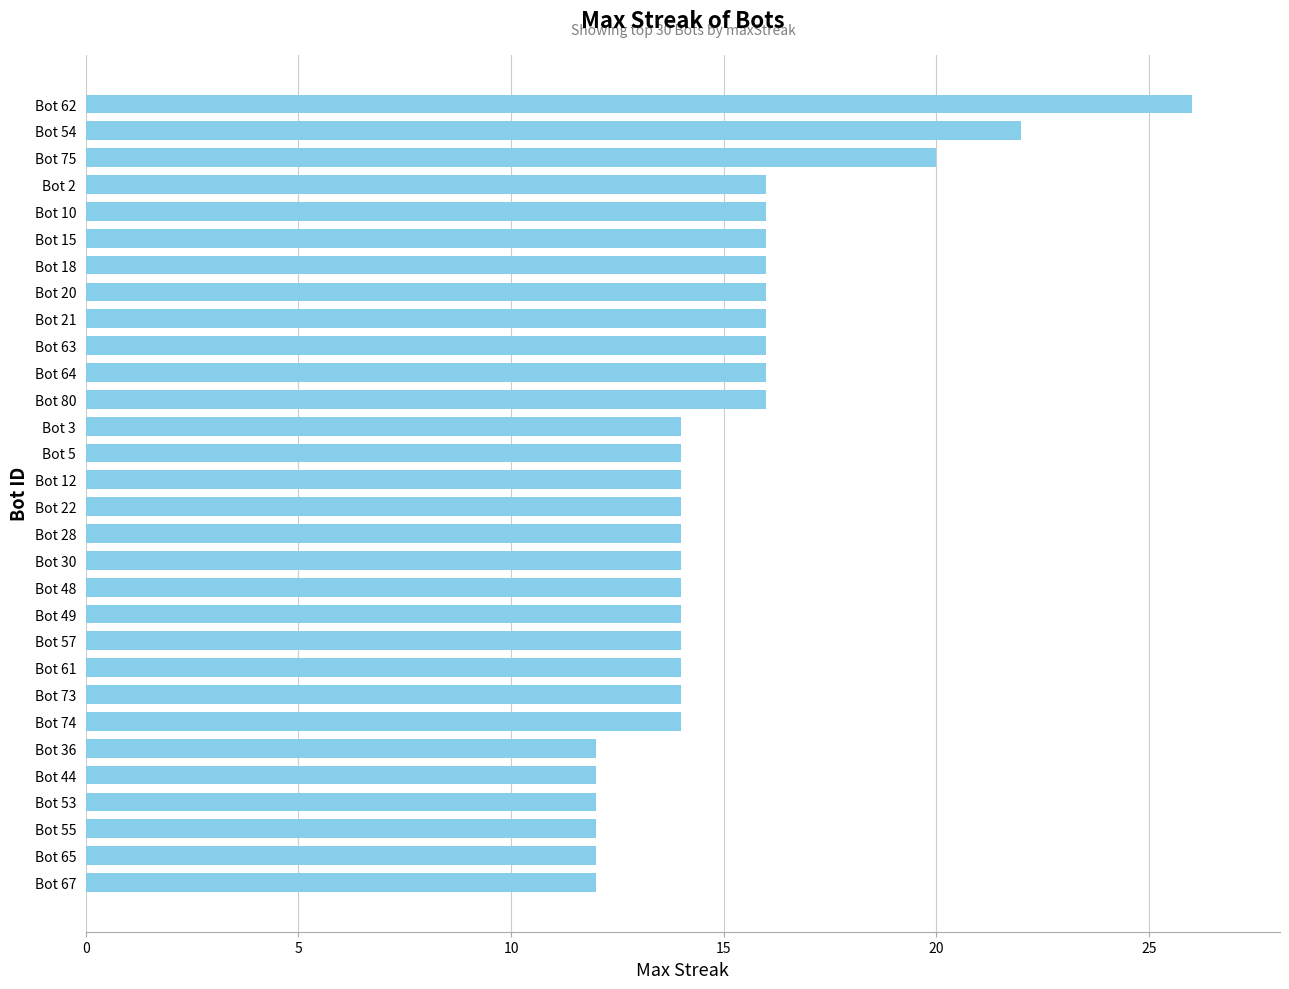

The chart shows a value of 16 at Bot 80. True or false?

True